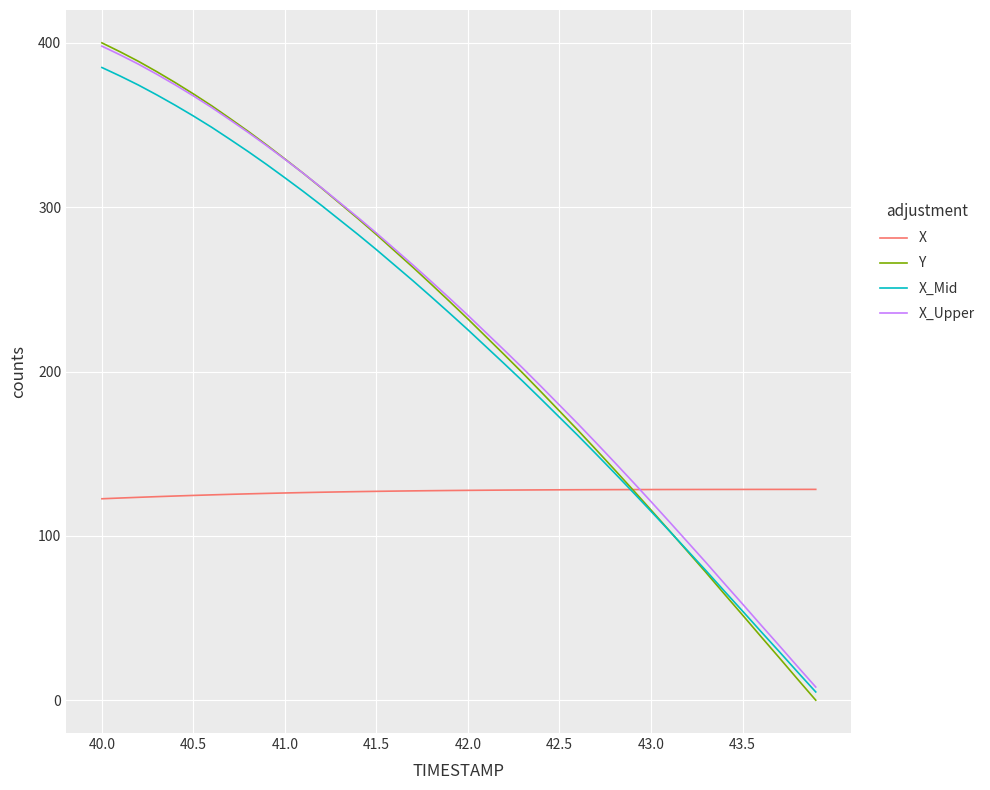

Which series ends up on top after the final intersection of X_Mid and Y?

X_Mid